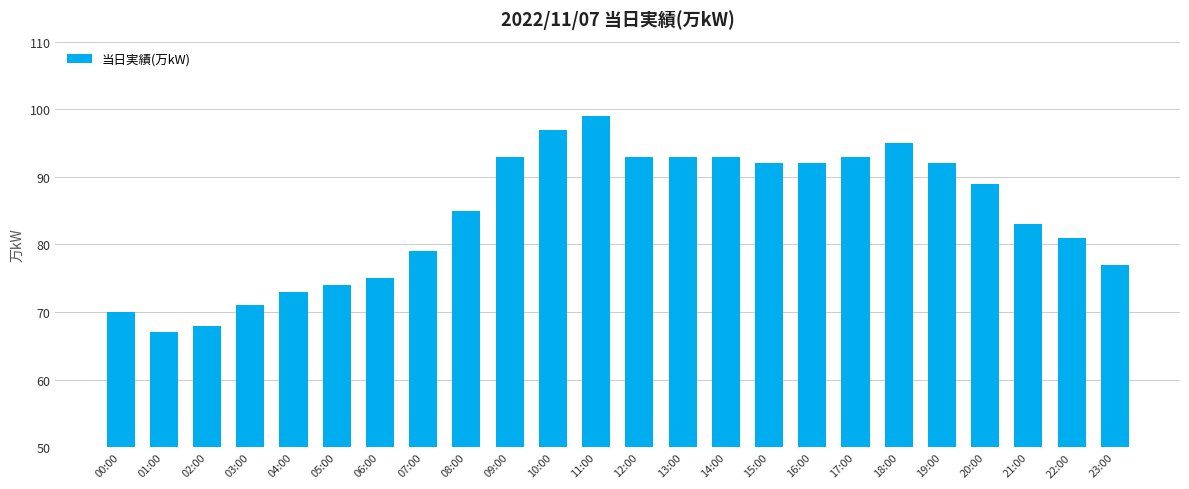

What is the sum of the values at 23:00 and 12:00?

170